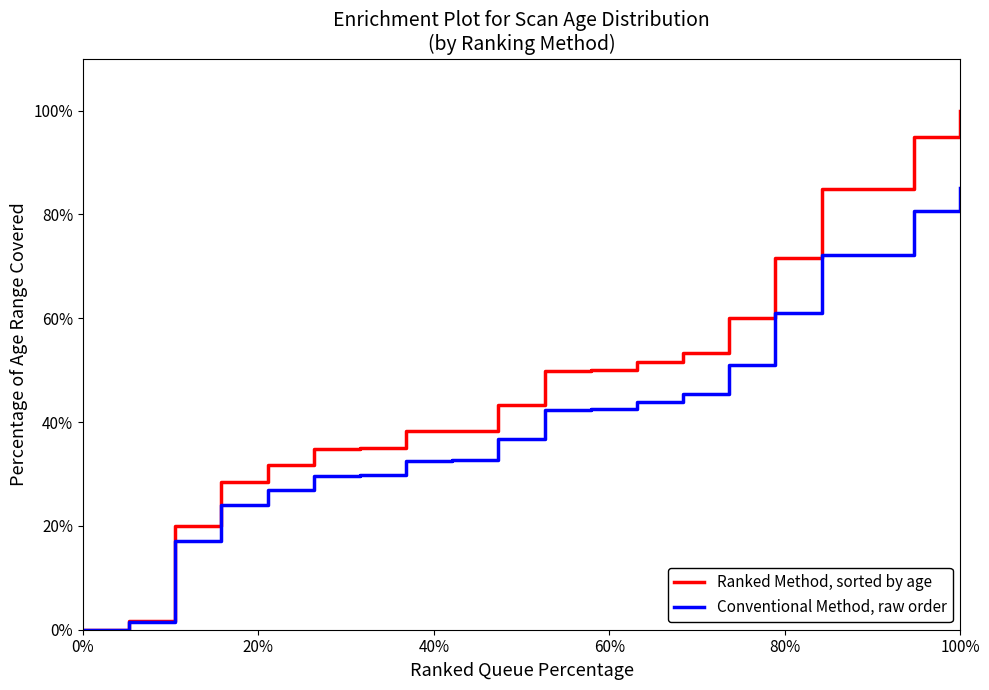

Rank the series by their maximum value, from highest to lowest.

Ranked Method, sorted by age, Conventional Method, raw order